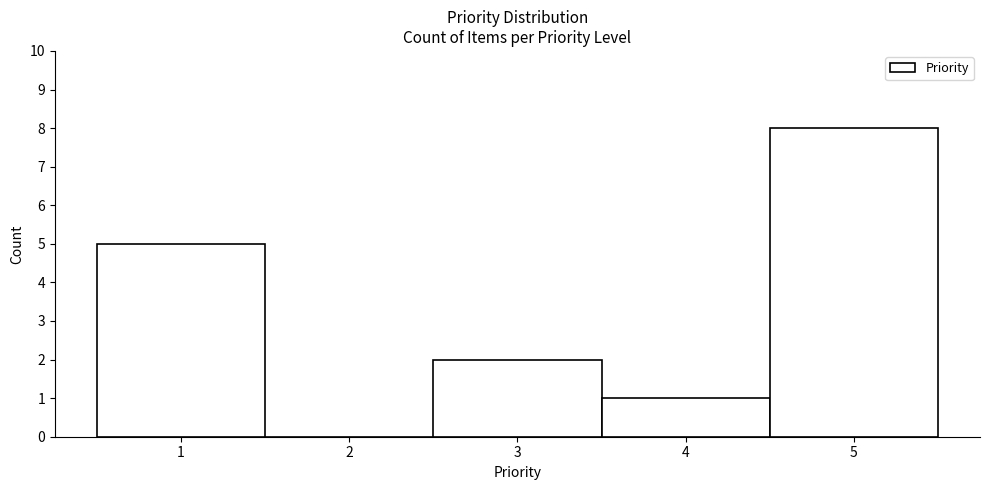

Reading left to right, transcribe this chart: for each bar, give the range it covers on the x-axis and its height. The values are not printed on the chart, so give them approximately, as read against the axis.

0.5 to 1.5: 5
1.5 to 2.5: 0
2.5 to 3.5: 2
3.5 to 4.5: 1
4.5 to 5.5: 8